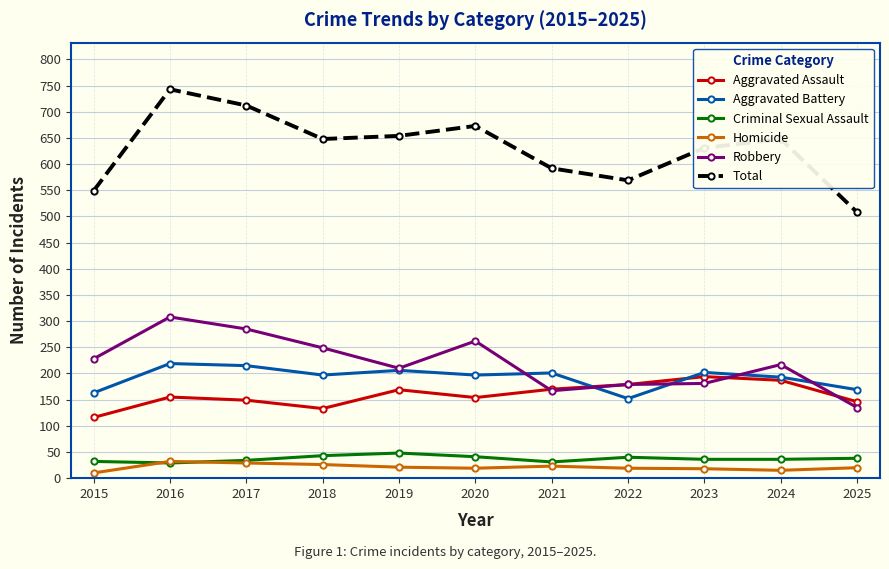

What are all the series names shown in the legend?

Aggravated Assault, Aggravated Battery, Criminal Sexual Assault, Homicide, Robbery, Total